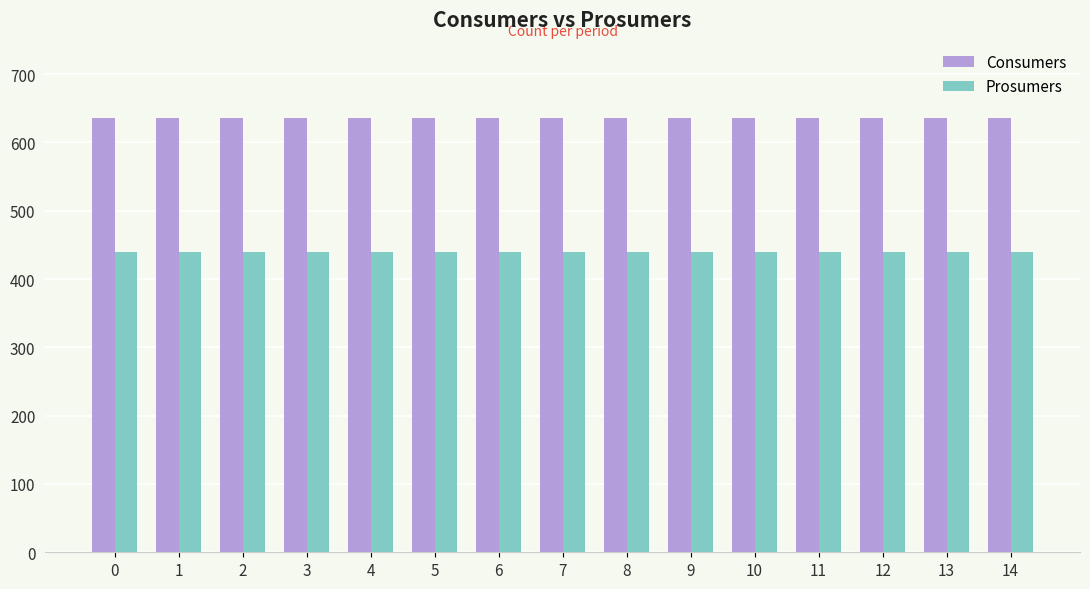

What is the smallest value displayed?

440